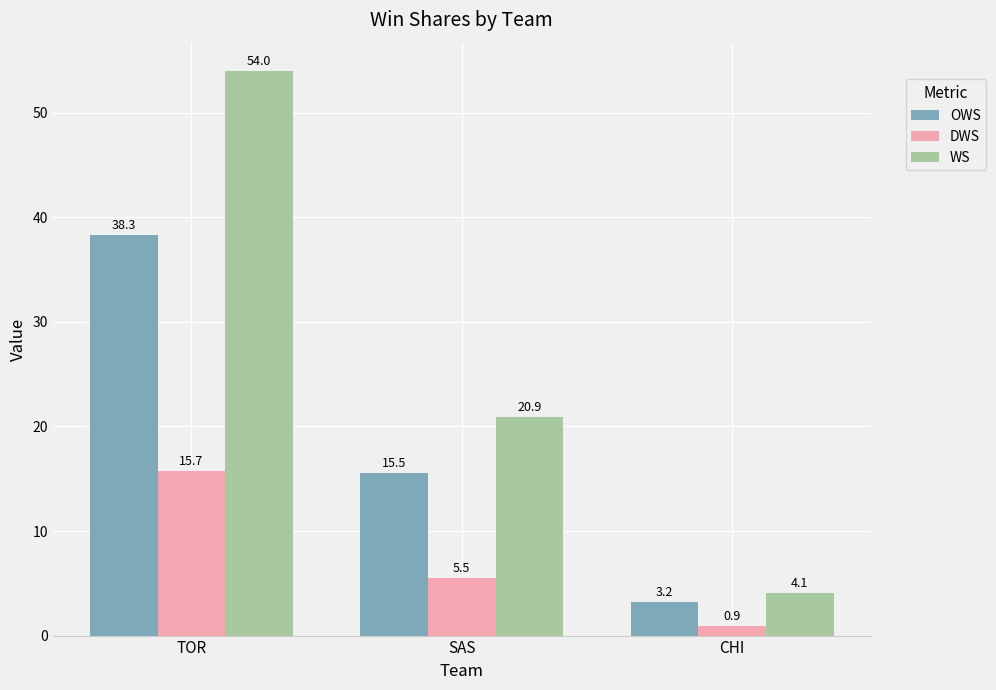

Between SAS and CHI, which series saw the biggest shift?

WS